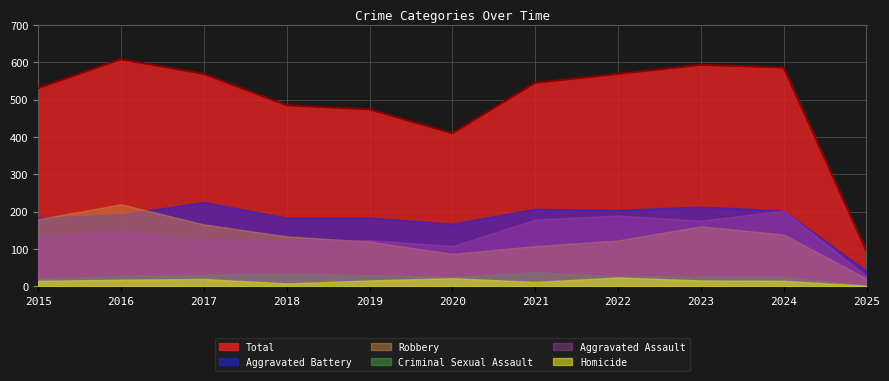

At which category does Aggravated Assault reach its first local peak?

2016